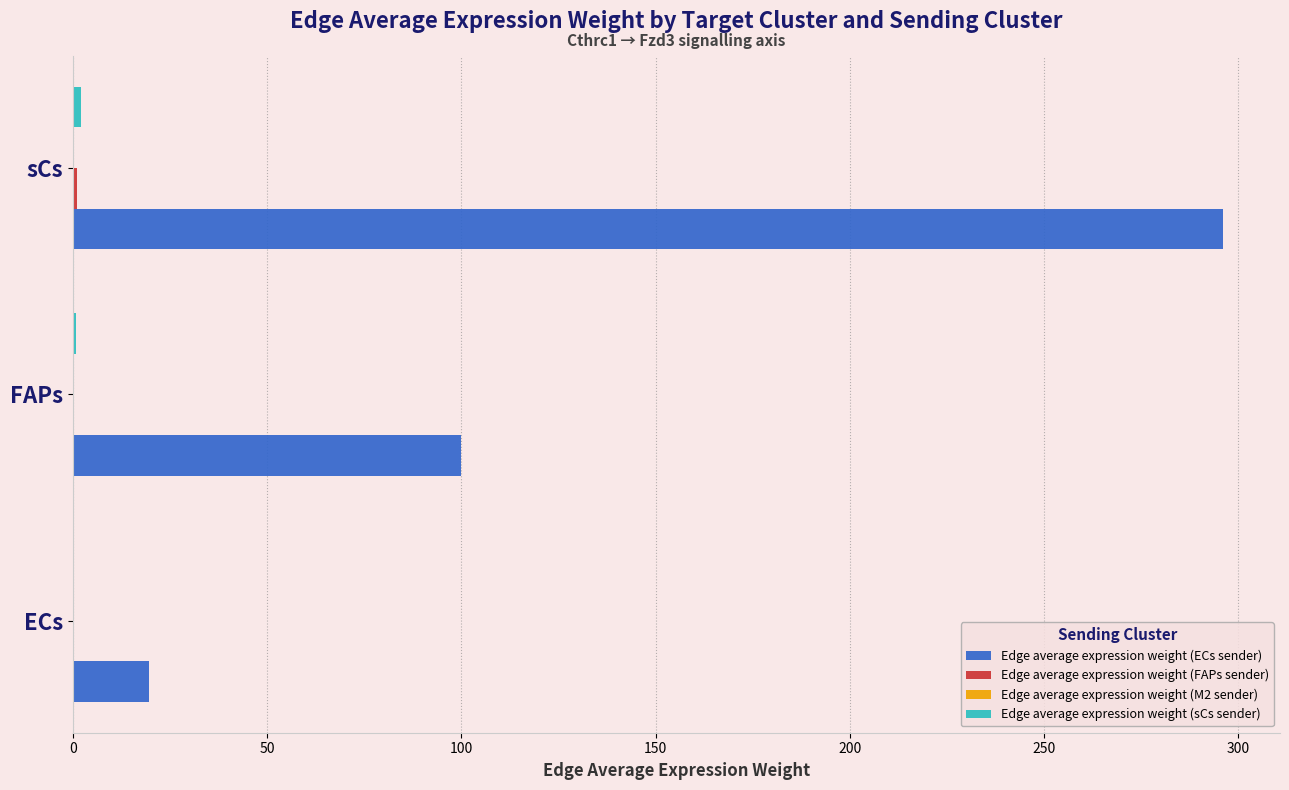

At which category is the sum across all series the highest?

sCs